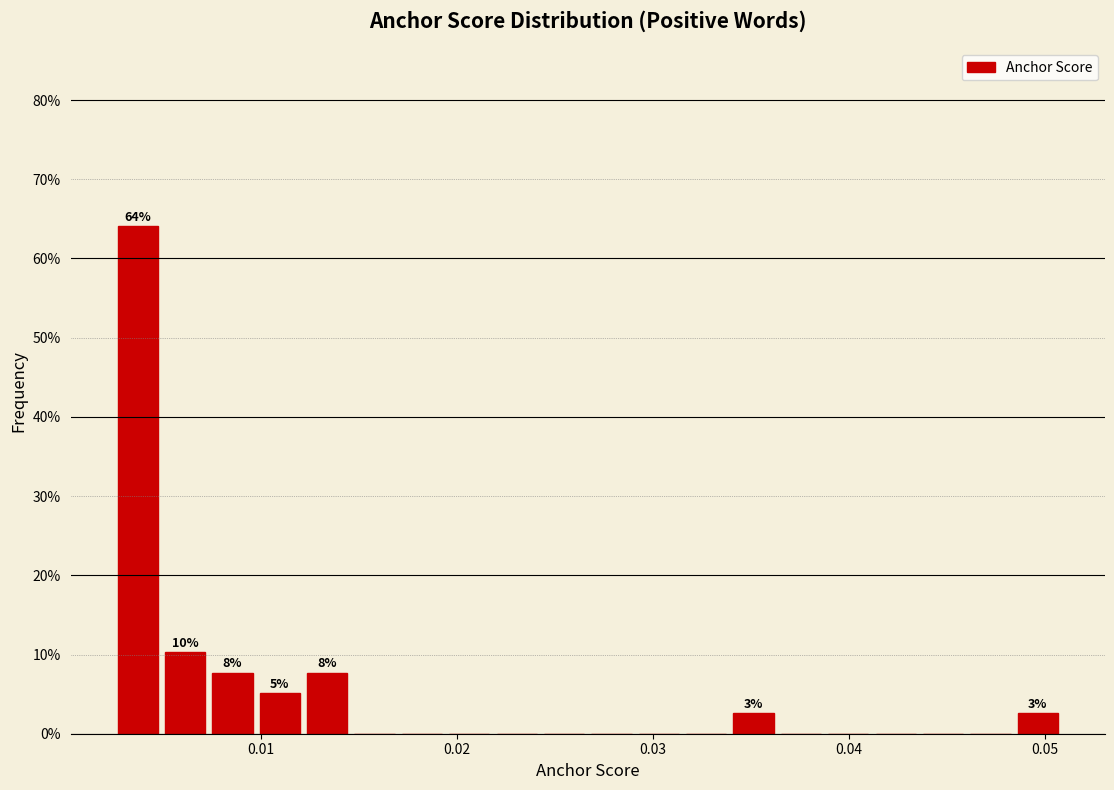

Read against the x-axis, roughly where is the centre of the tallest bar?

0.004